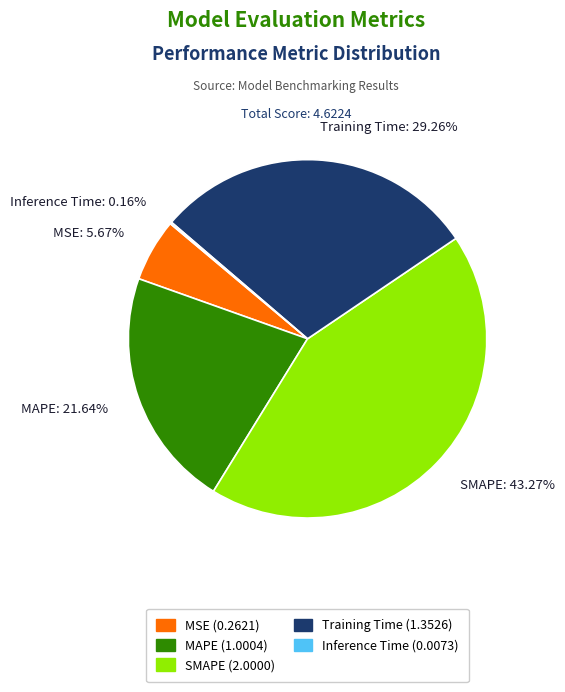

Which has a higher value, Training Time: 29.26% or MAPE: 21.64%?

Training Time: 29.26%